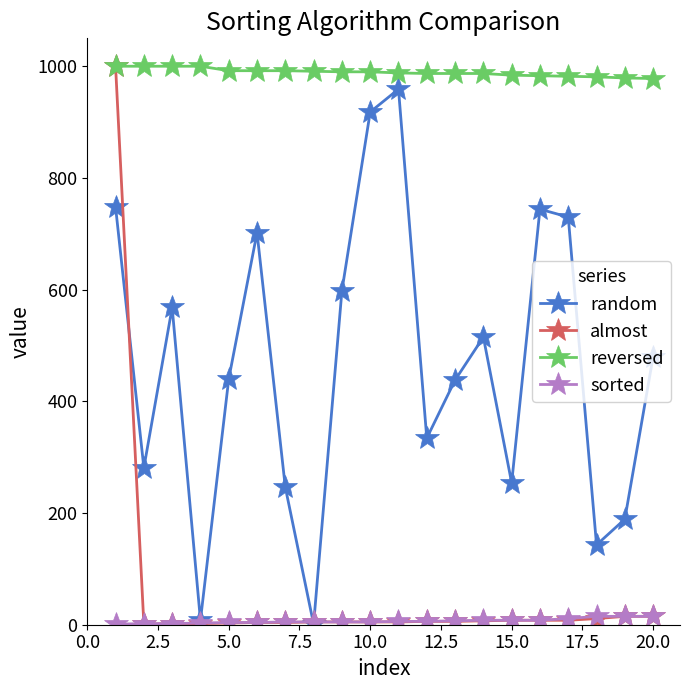

Which series has the widest spread of values?

almost